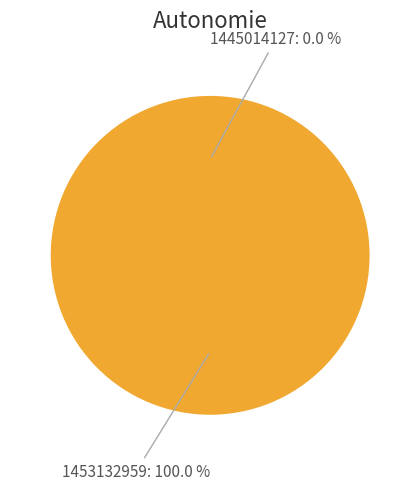

The 1453132959 slice represents 99% of the pie. True or false?

False